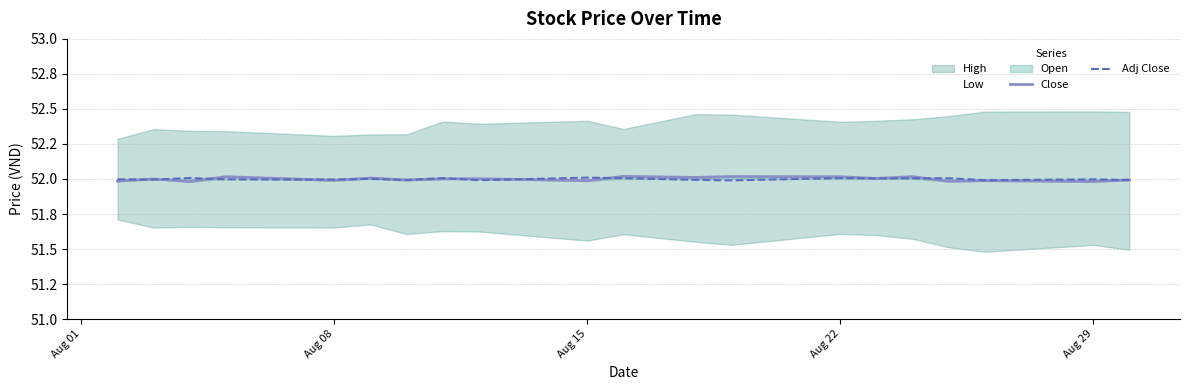

How many data points in Close are above 52?

10